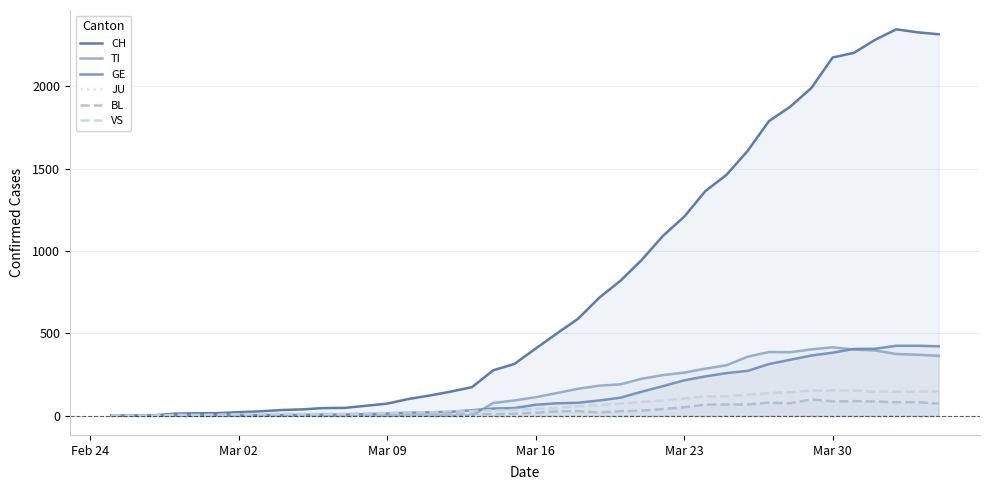

Rank the series by their maximum value, from highest to lowest.

CH, GE, TI, VS, BL, JU